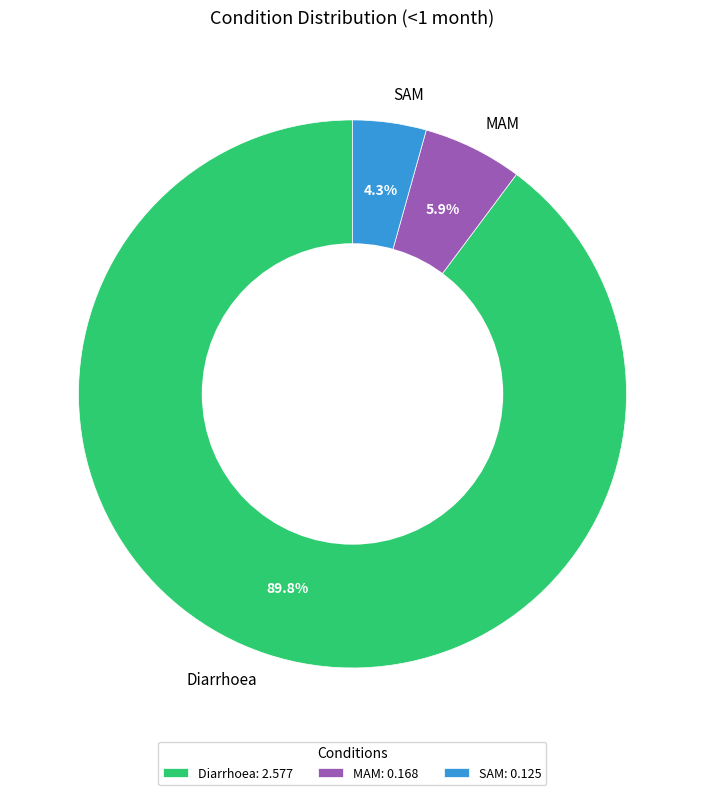

Does SAM account for over 50% of the chart?

No